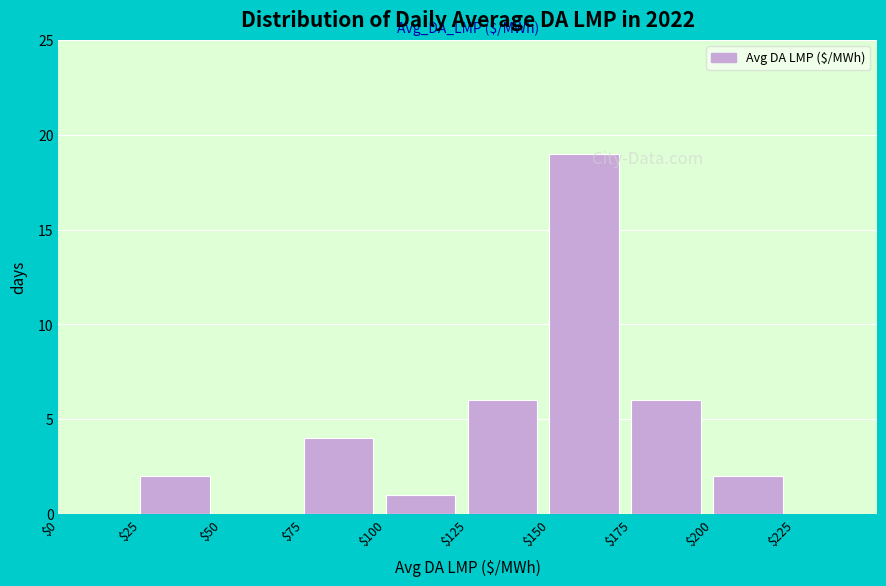

How tall is the bar that spans 200 to 225 on the x-axis? The values are not printed on the chart, so give them approximately, as read against the axis.

2